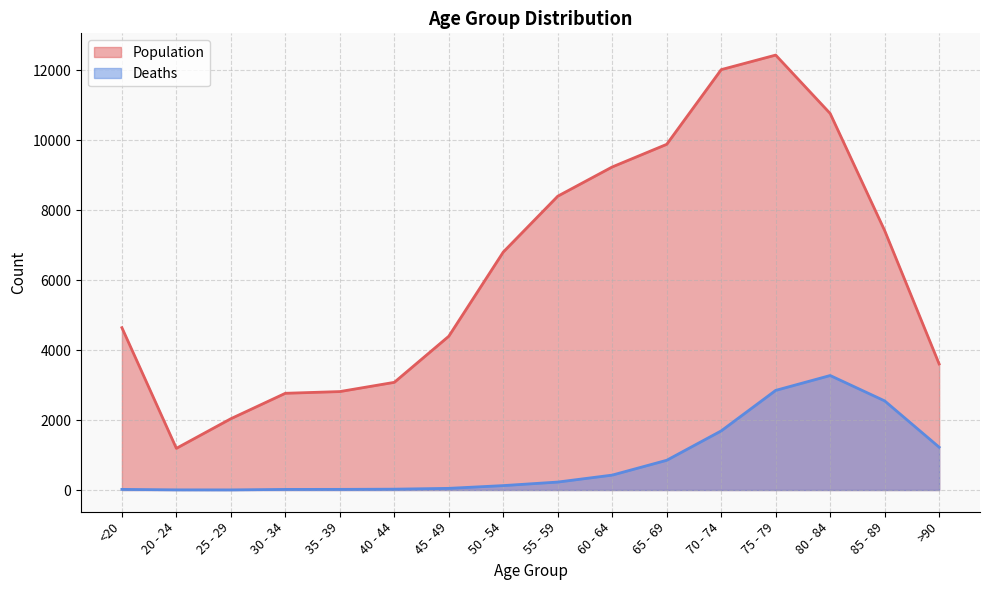

Which series has the widest spread of values?

Population